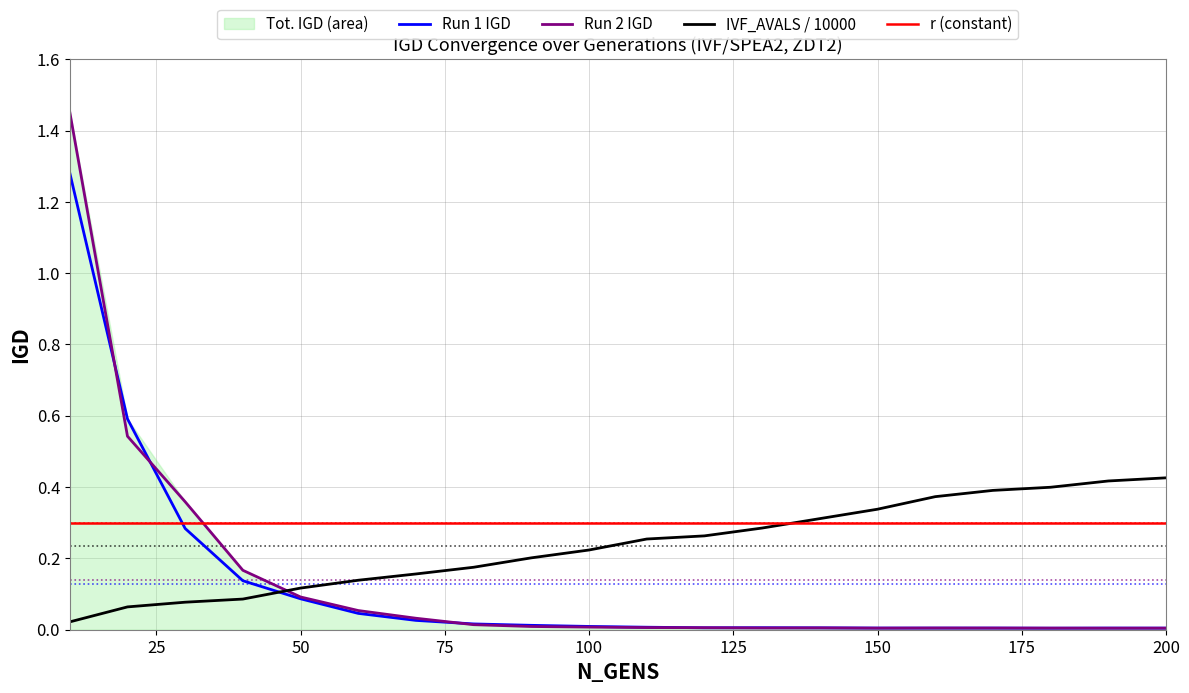

True or false: r (constant) has a value of 0.1 at 200.

False